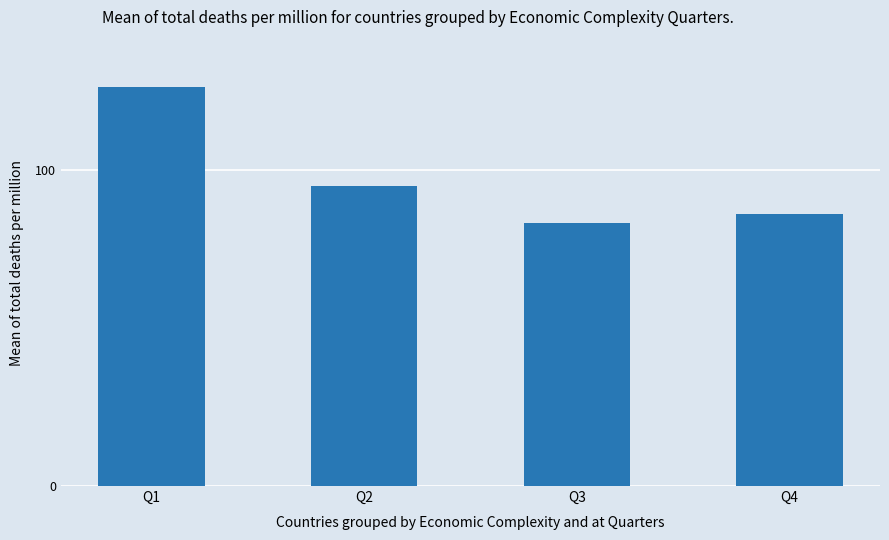

How many data points does each series have?

4